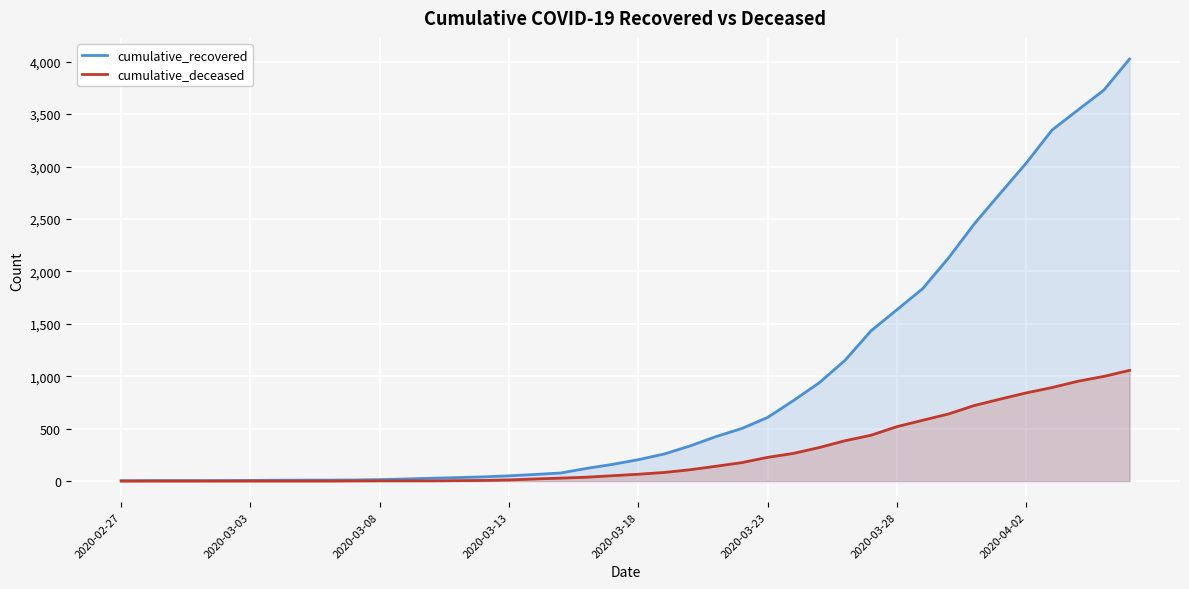

The value of cumulative_deceased at 17 is 16. True or false?

False